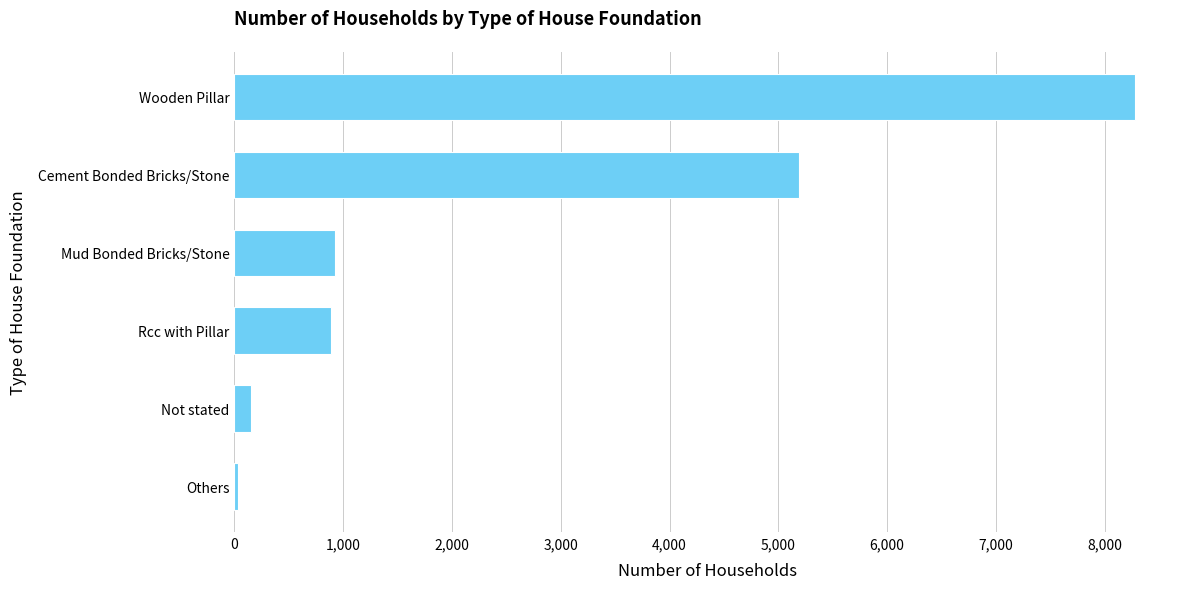

What is the change in value from Rcc with Pillar to Wooden Pillar?

+7393